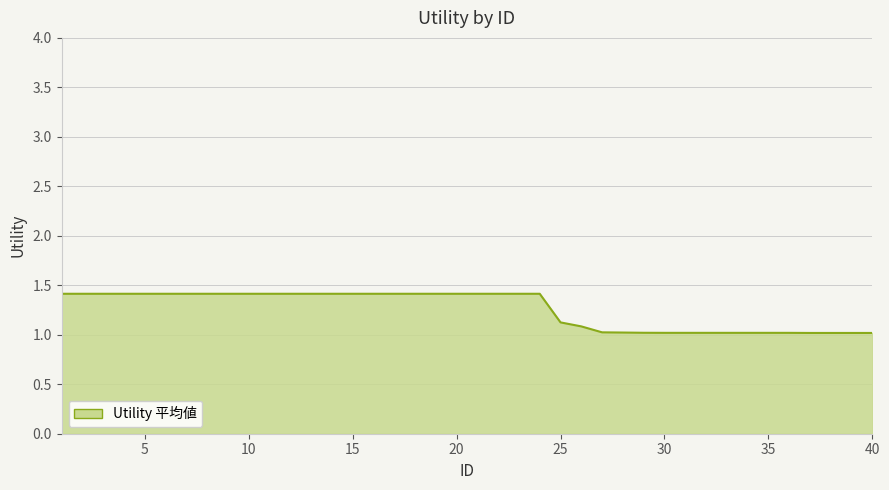

What is the smallest value displayed?

1.0